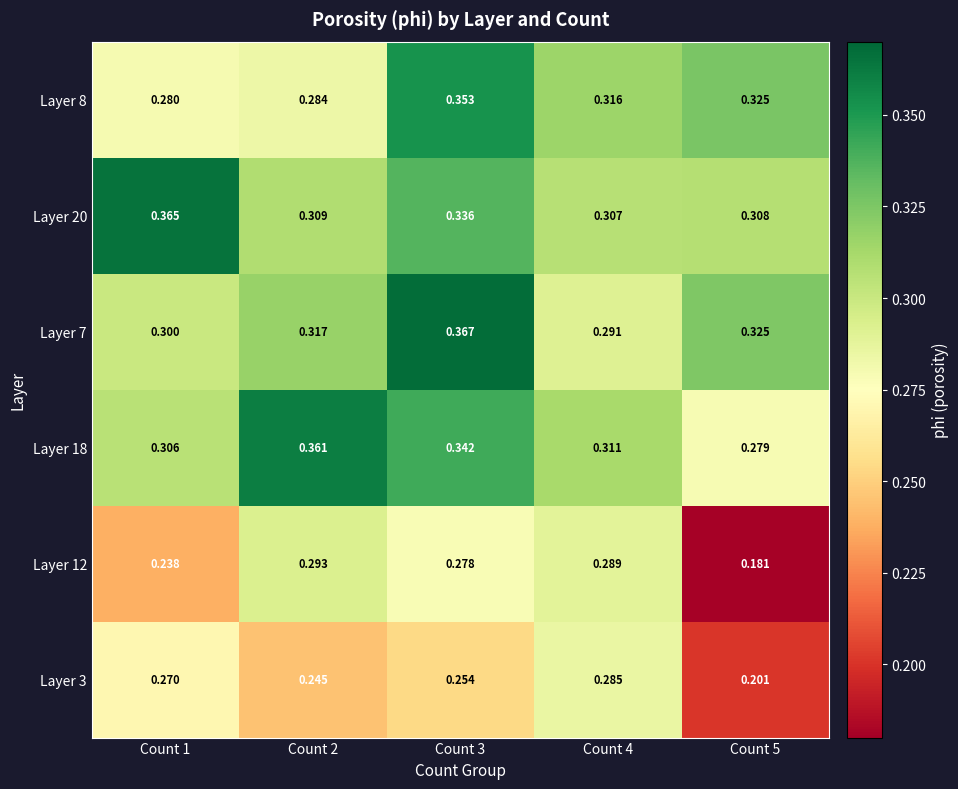

Is the value of Layer 18 at Count 3 greater than the value of Layer 3 at Count 4?

Yes